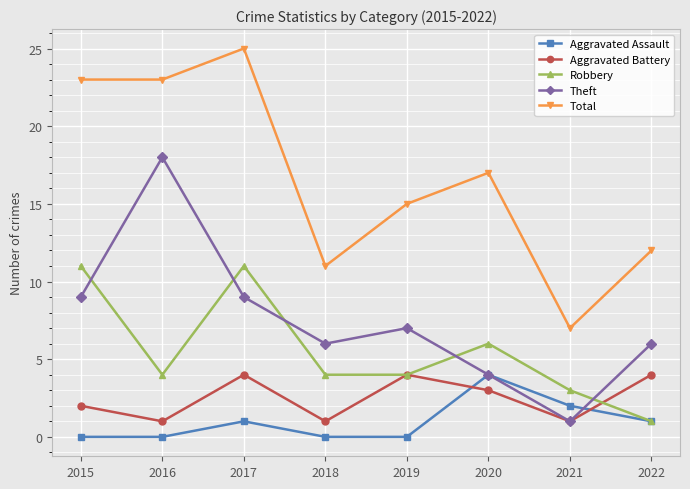

Where is the first local maximum for Theft?

2016